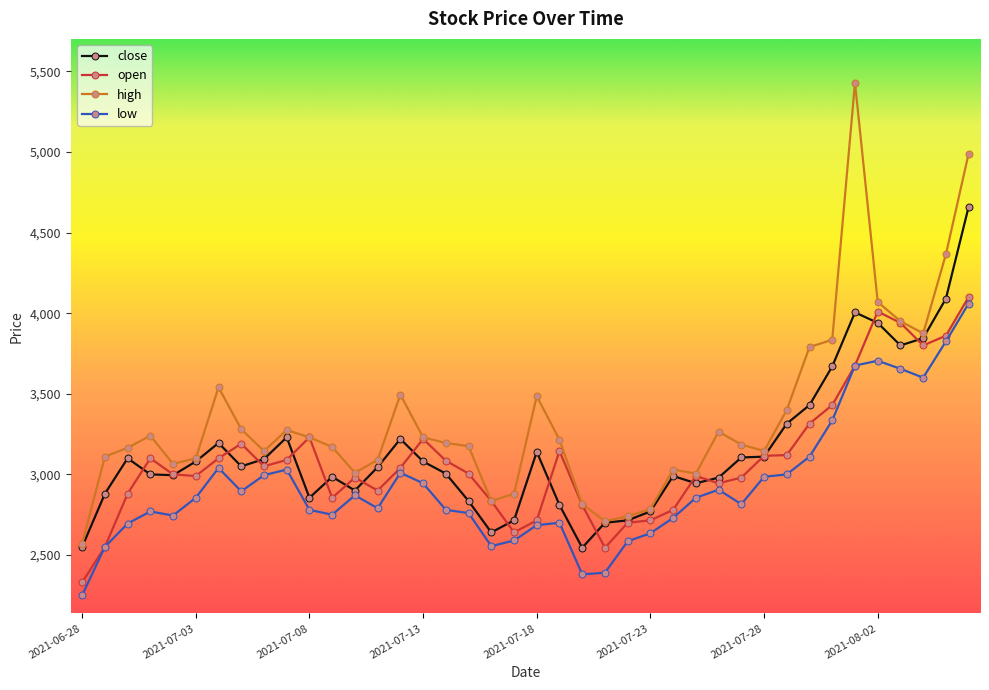

What is the value of the low point at the 38th from the left?

3600